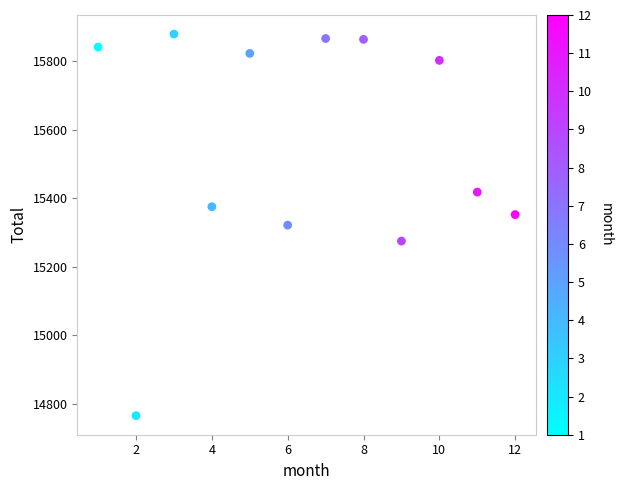

What is the range of X values (max minus min)?

11.0